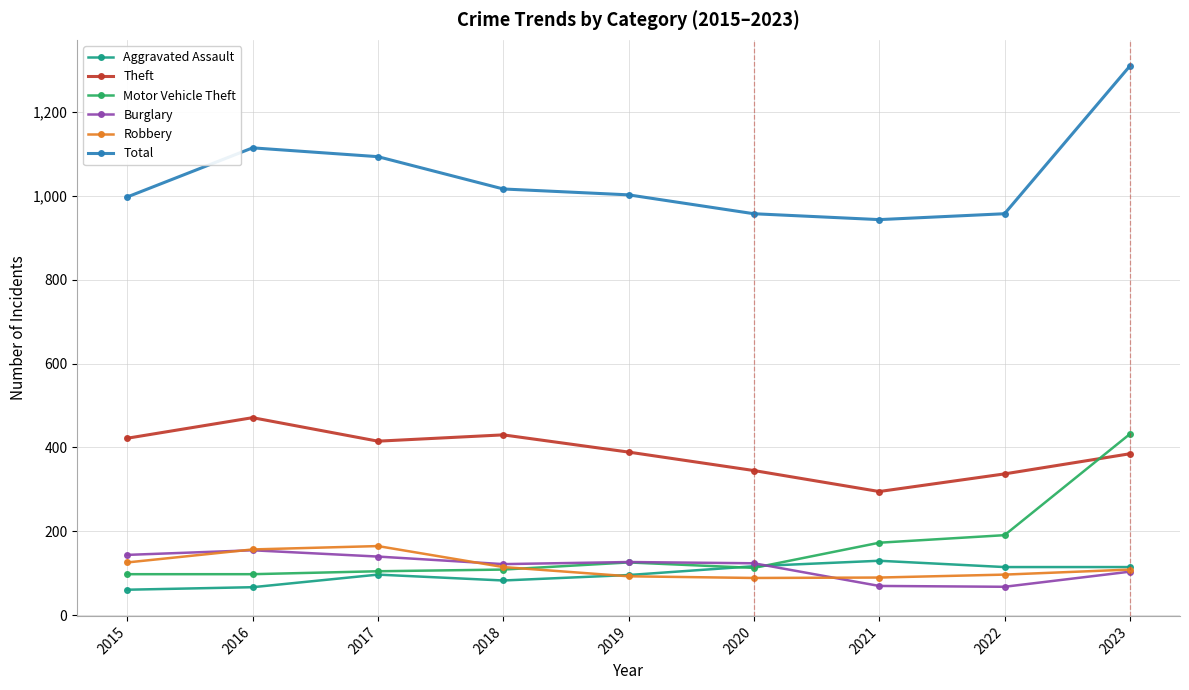

Which category has the highest value in the Burglary series?

2016